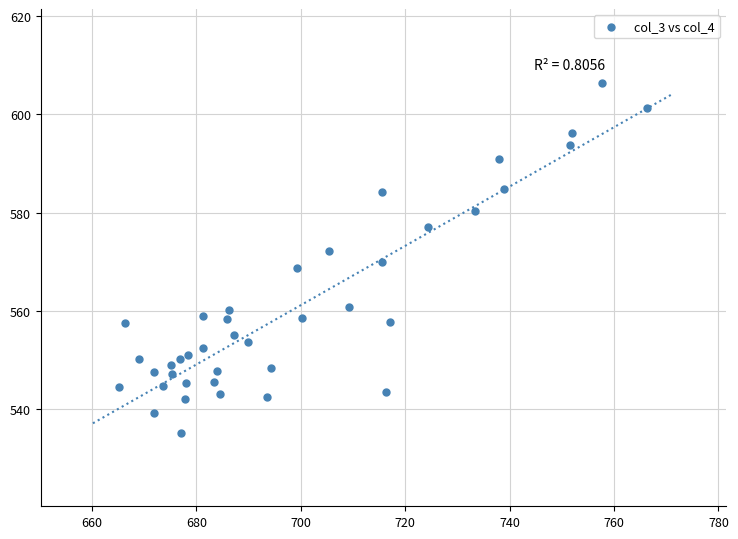

What is the range of Y values (max minus min)?

71.4